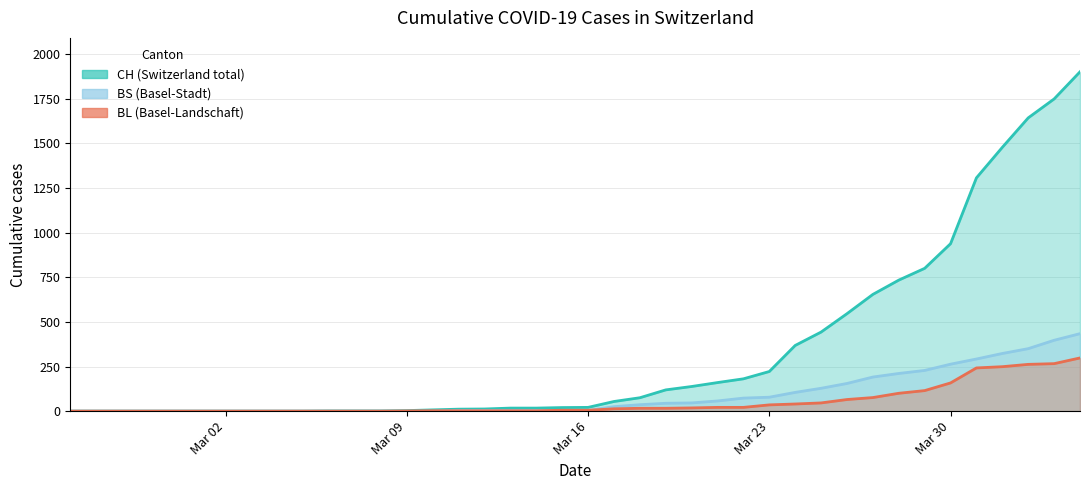

True or false: CH and BS cross at least once.

False